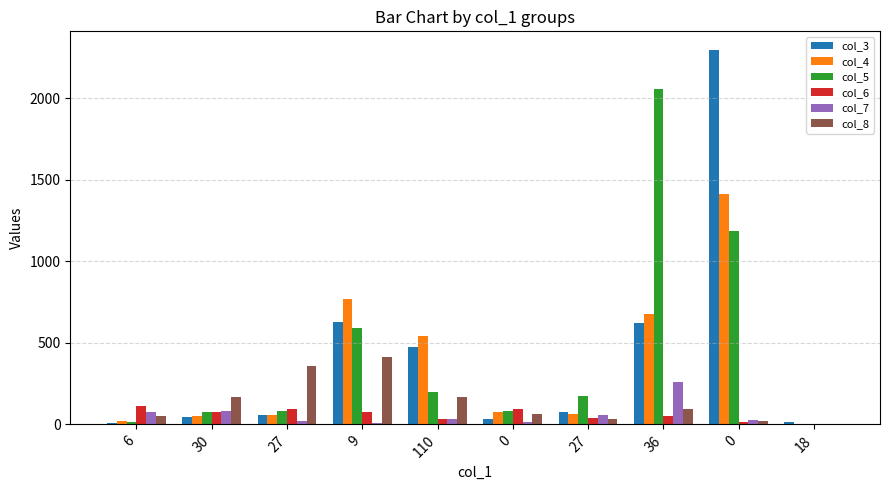

What are all the series names shown in the legend?

col_3, col_4, col_5, col_6, col_7, col_8